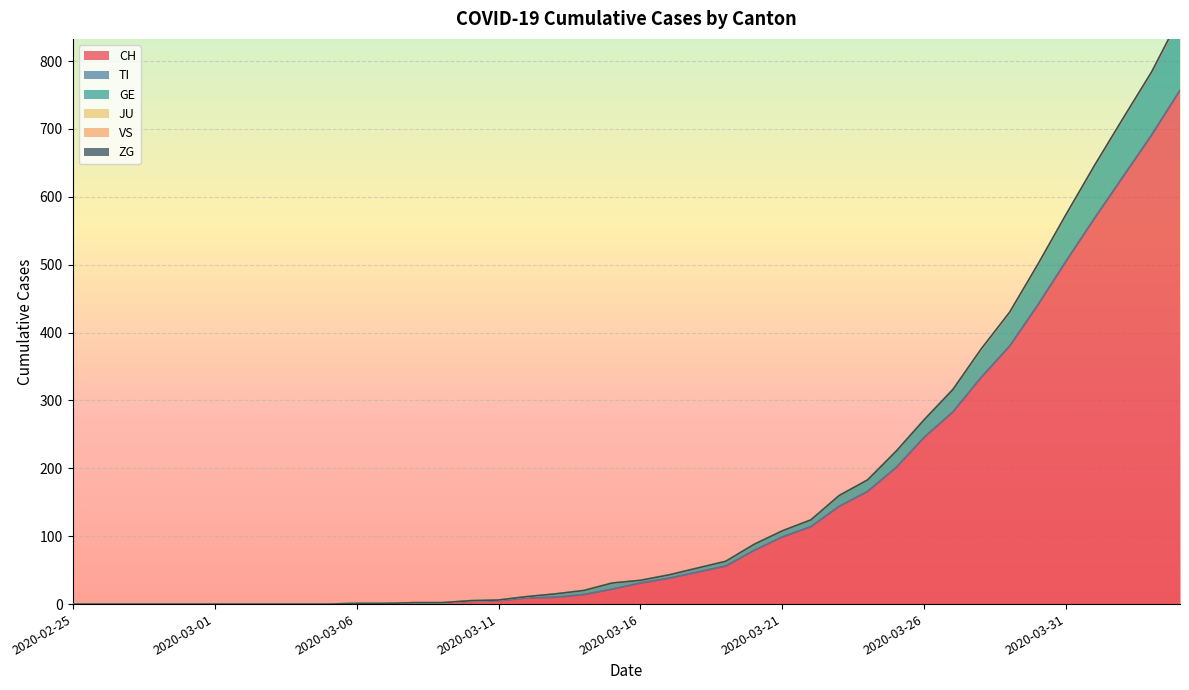

Which category has the lowest value in the TI series?

2020-02-25